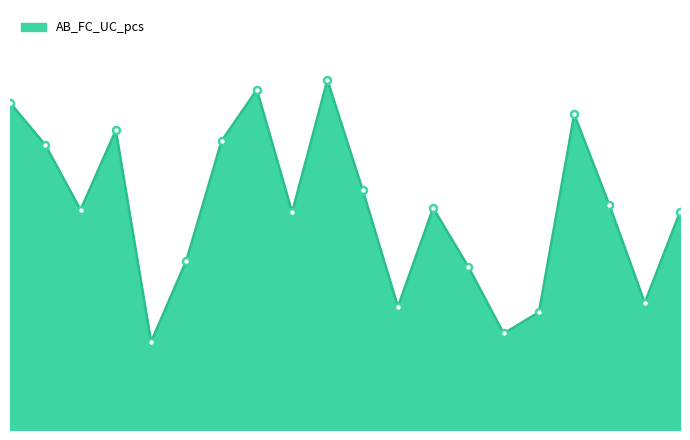

True or false: the data has more than 0 interior local peaks.

True